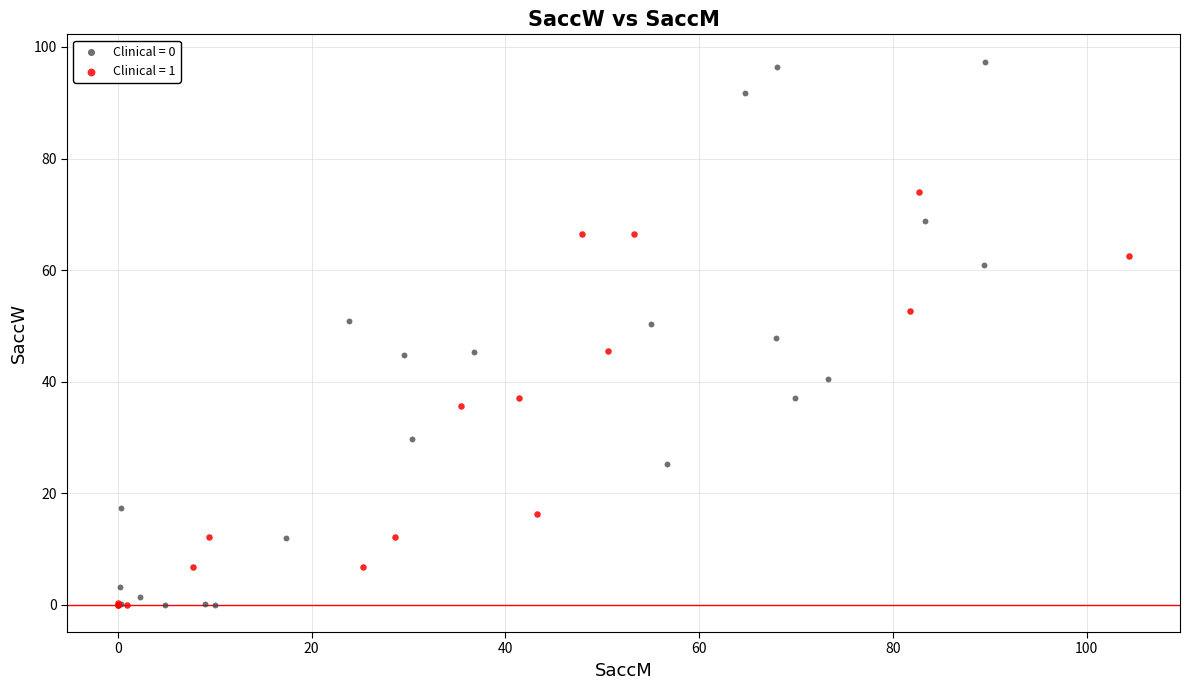

Which series reaches the maximum Y coordinate?

Clinical = 0